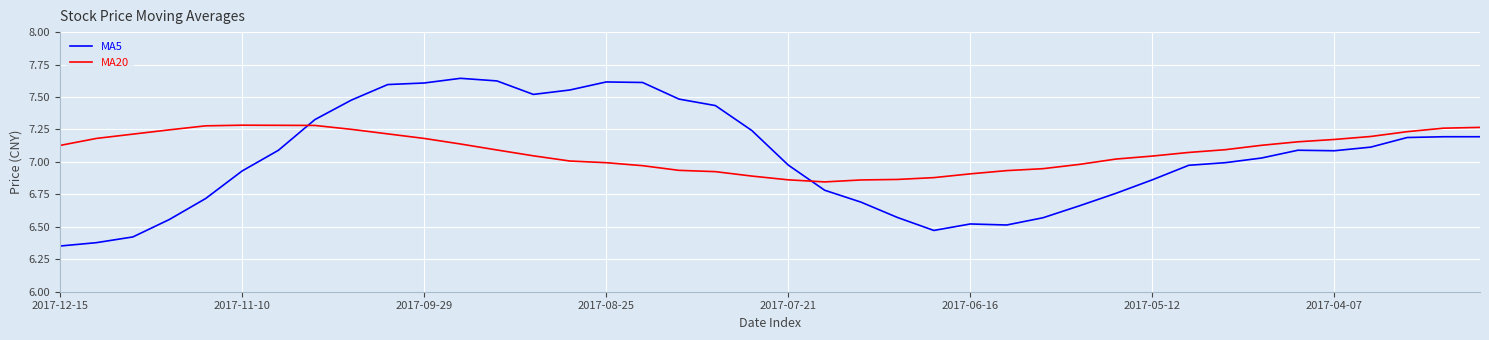

Which series has the largest range (max minus min)?

MA5